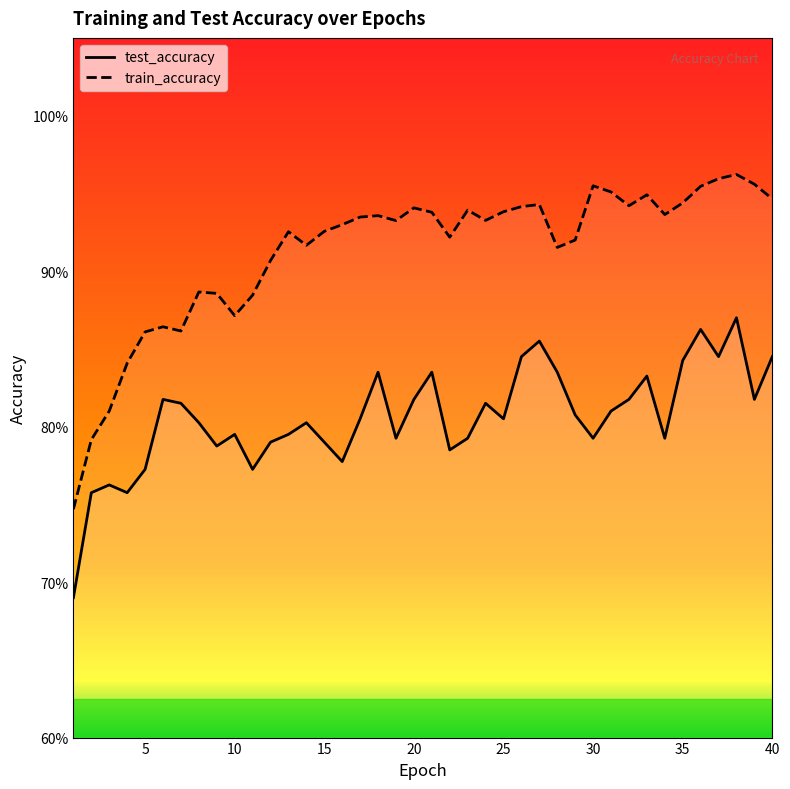

At which label is train_accuracy closest to 0?

1